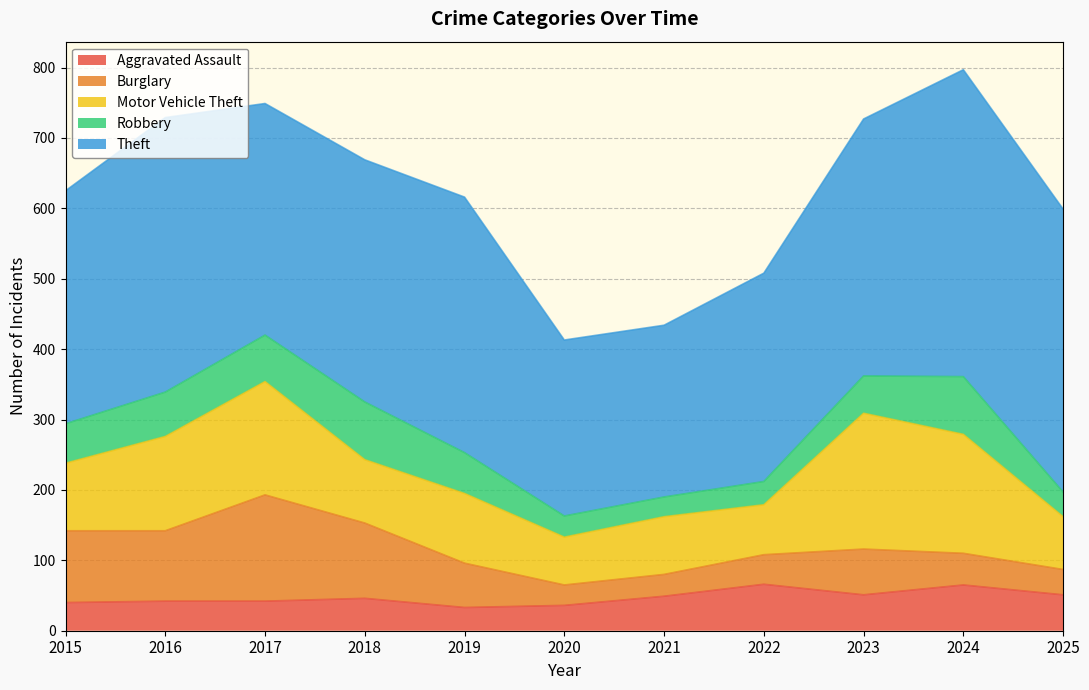

Between 2023 and 2025, which is larger?

2023